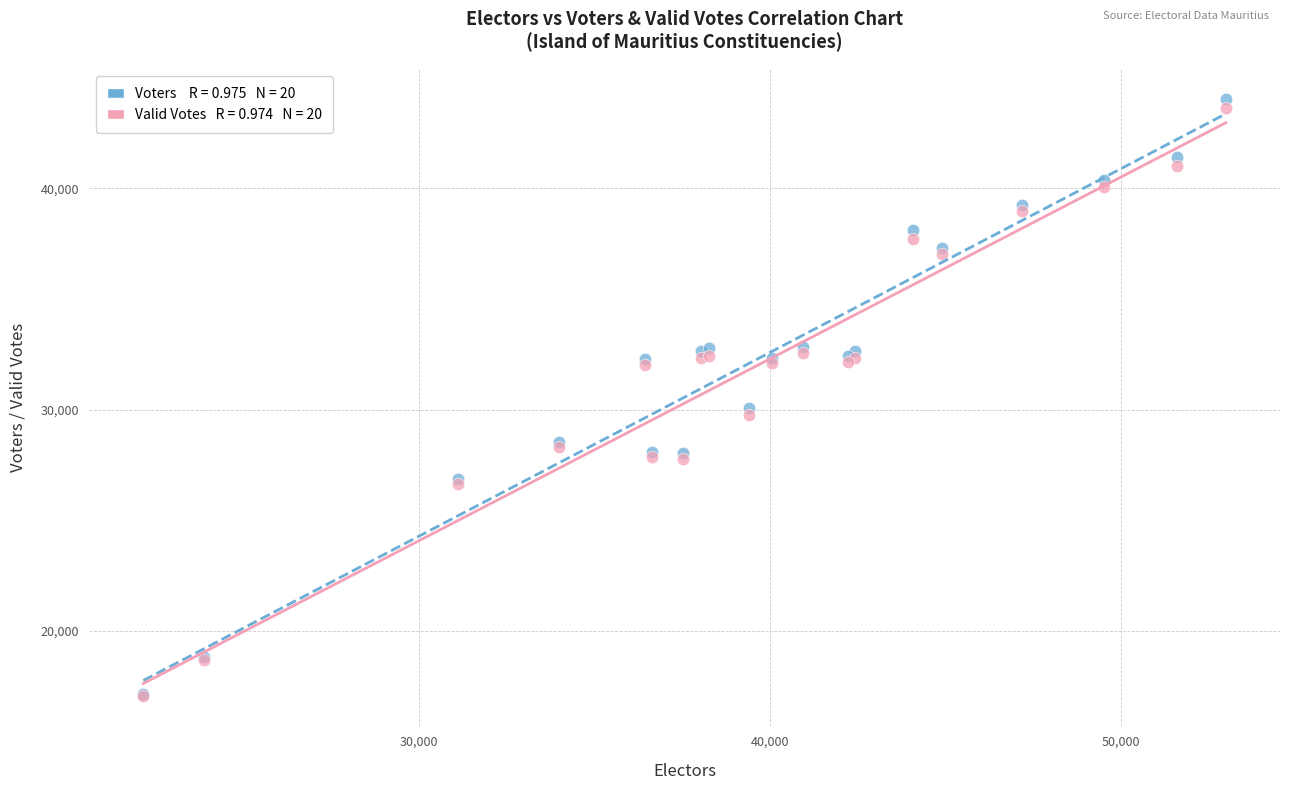

Across all series, what Y value is closest to 30543?

30081